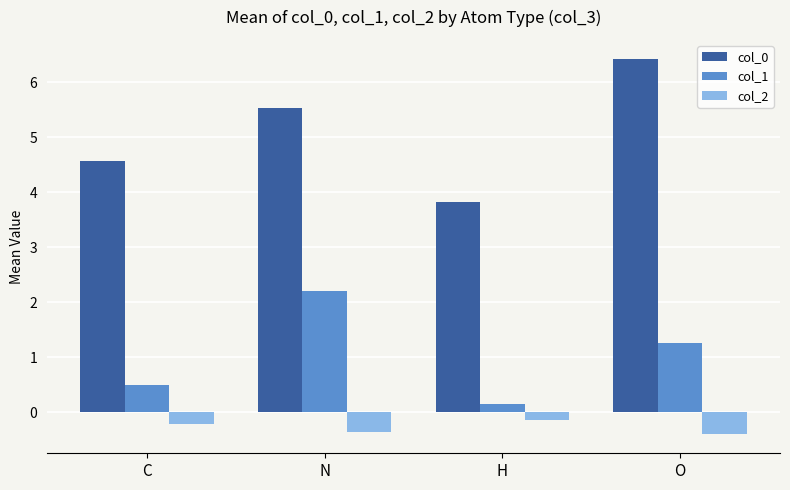

Reading left to right, extract all data points from this chart.

col_0: C=4.6	N=5.5	H=3.8	O=6.4
col_1: C=0.5	N=2.2	H=0.2	O=1.3
col_2: C=-0.2	N=-0.4	H=-0.2	O=-0.4